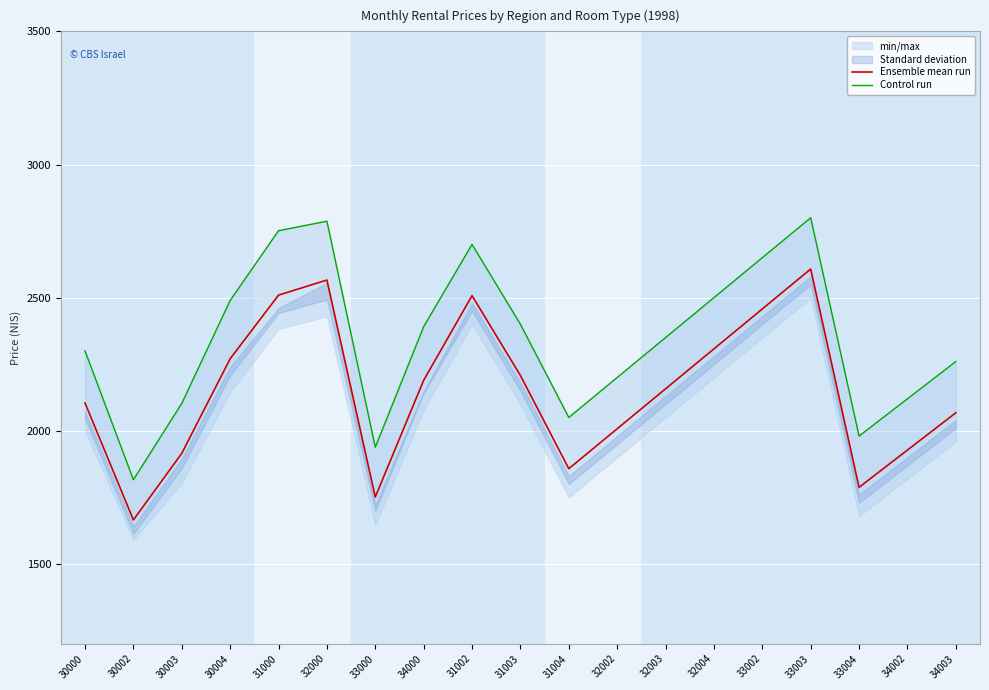

What is the value of the Control run point at the 12th from the left?

2200.0